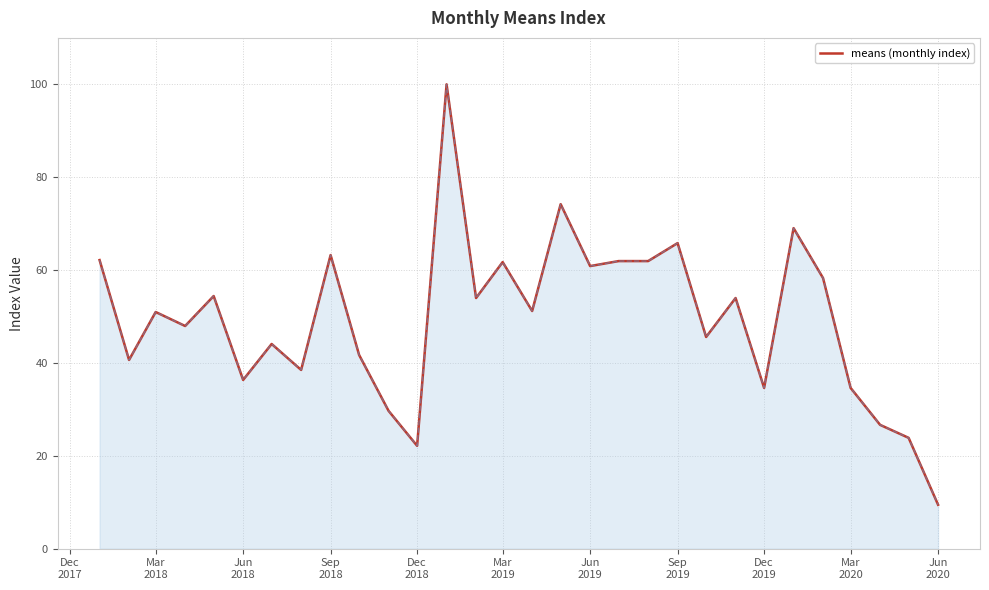

What is the smallest value displayed?

9.5